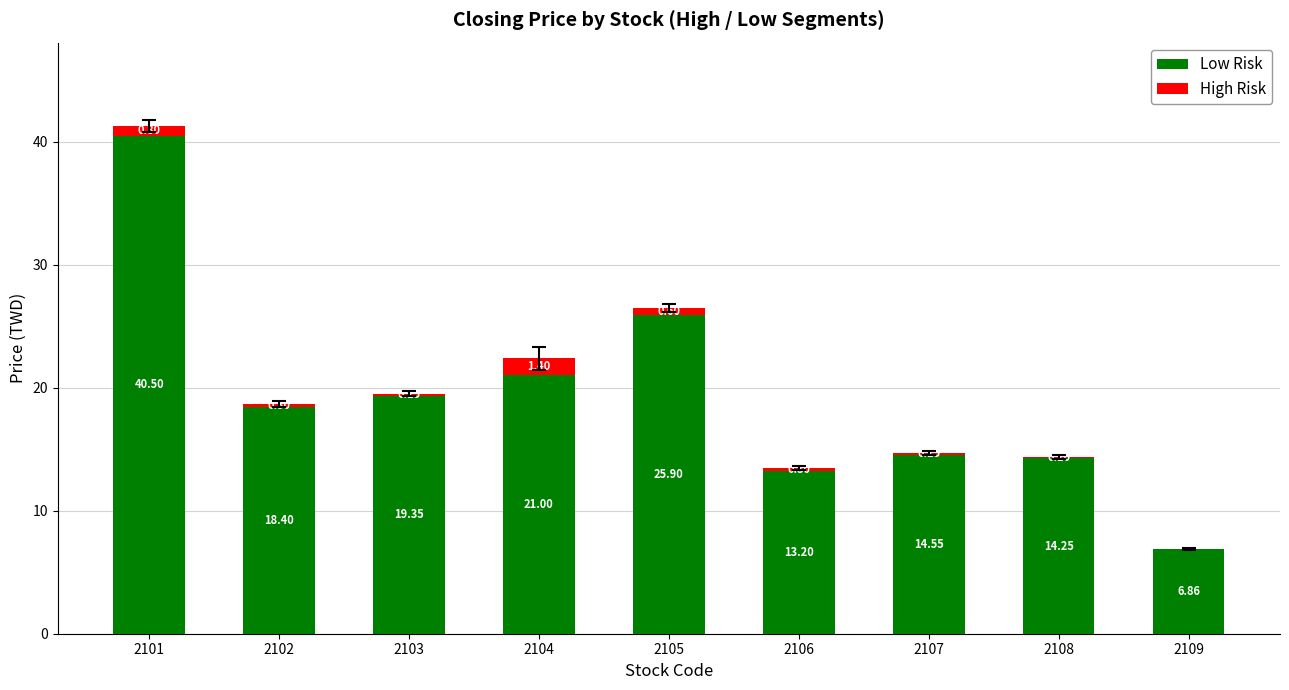

What is the total value across all series at 2107?

14.7